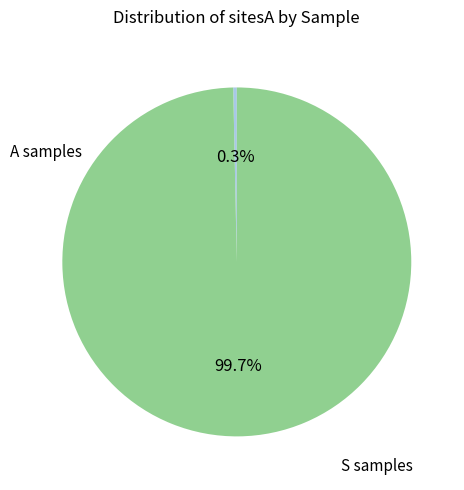

Is there a majority slice in this chart?

Yes